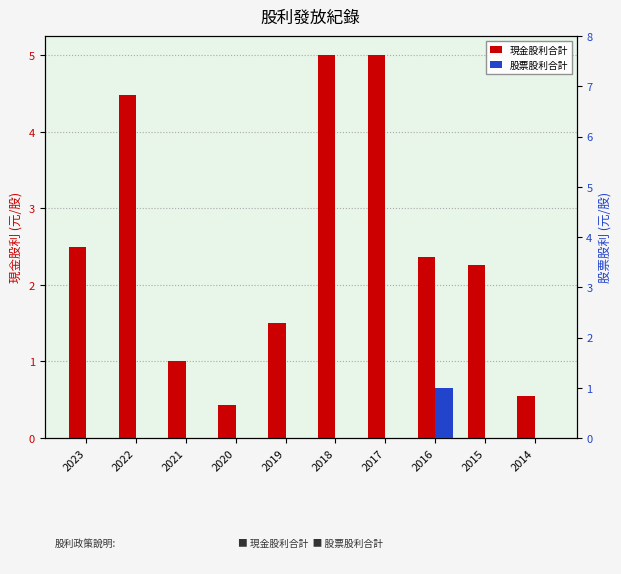

What is the difference between the 現金股利合計 values at 2014 and 2016?

1.8